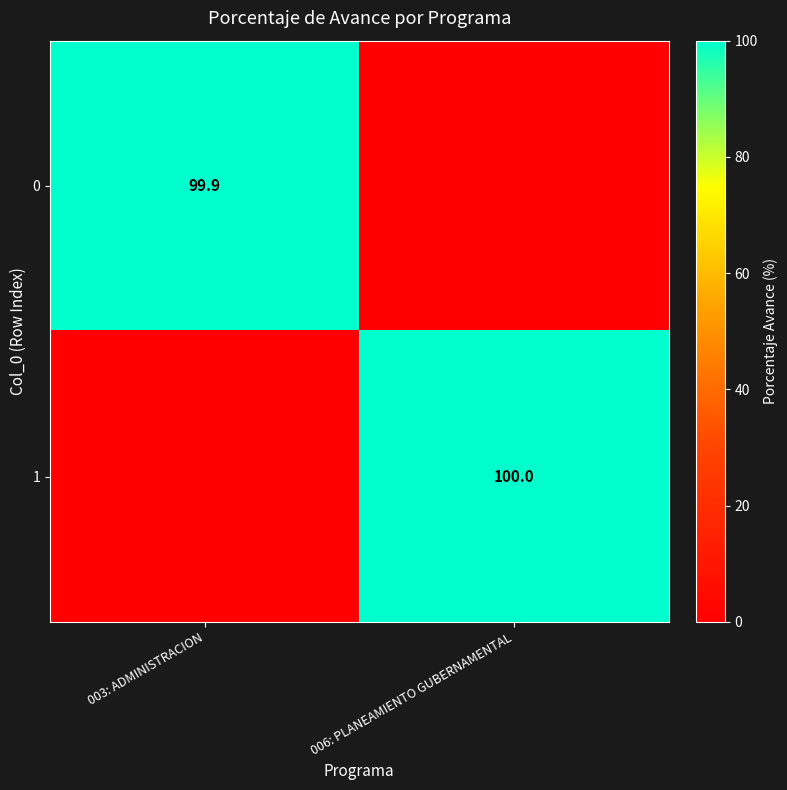

The 0 series shows 27.7 at 003: ADMINISTRACION. True or false?

False